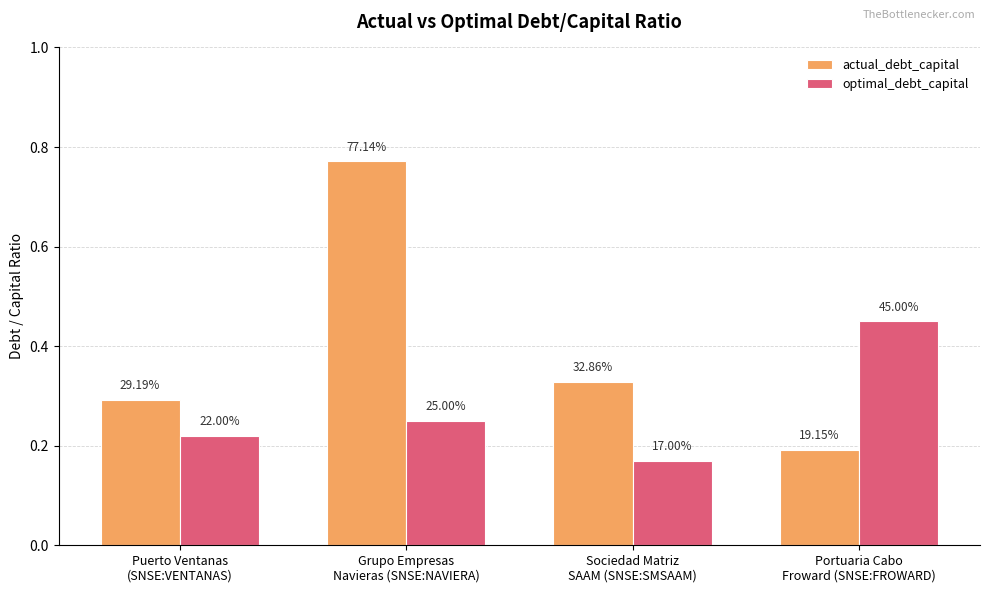

Is it true that actual_debt_capital equals 0.2 at Portuaria Cabo
Froward (SNSE:FROWARD)?

True